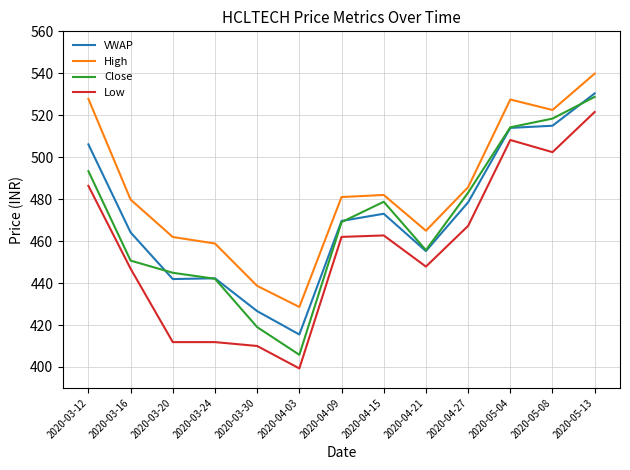

Is it true that High equals 314.0 at 2020-05-13?

False